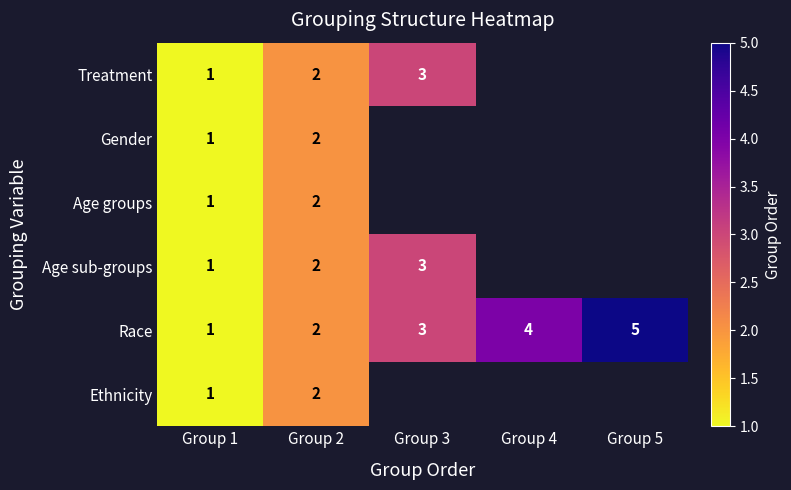

How many values in the Race series are below 3?

2